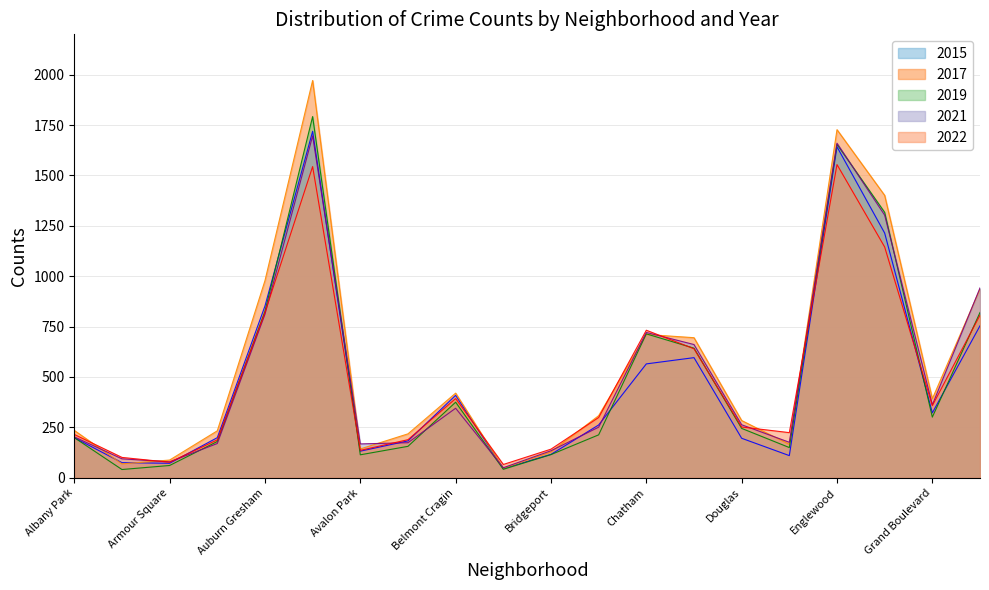

What position from the right is Beverly?

11